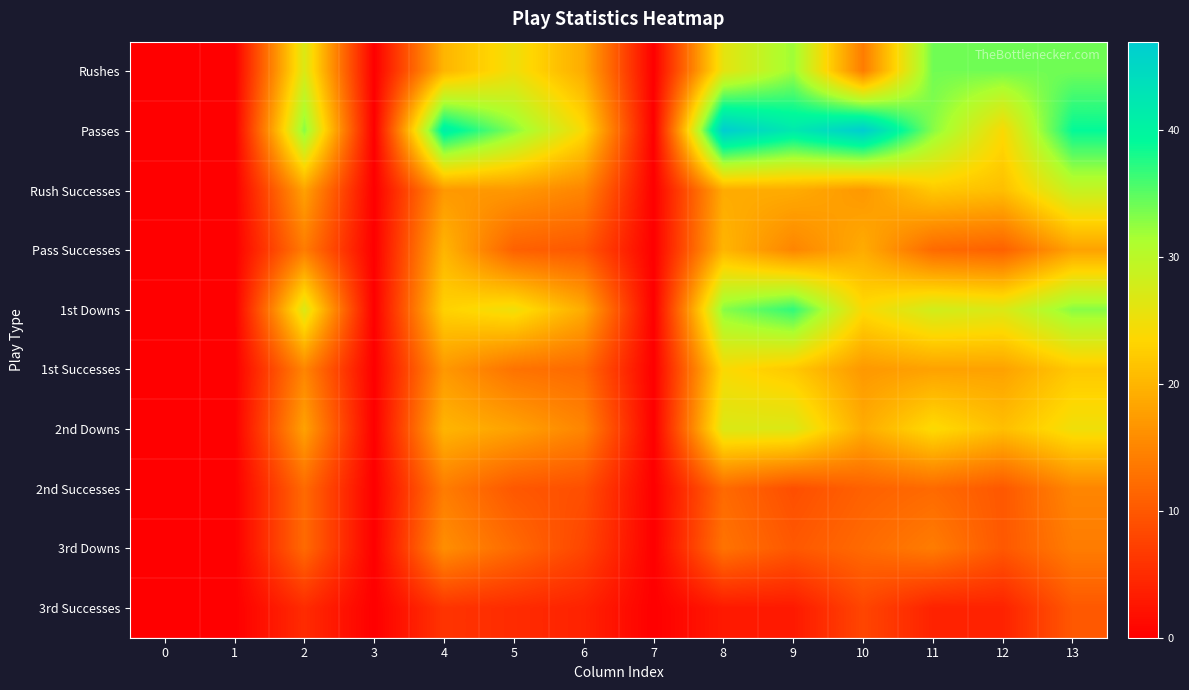

Reading right to left, transcribe all the data shown in this chart.

Rushes: 13=34	12=34	11=34	10=14	9=32	8=26	7=0	6=19	5=25	4=20	3=0	2=27	1=0	0=0
Passes: 13=39	12=24	11=33	10=47	9=42	8=47	7=0	6=24	5=33	4=41	3=0	2=33	1=0	0=0
Rush Successes: 13=29	12=21	11=22	10=17	9=19	8=19	7=0	6=15	5=17	4=17	3=0	2=18	1=0	0=0
Pass Successes: 13=18	12=11	11=12	10=19	9=15	8=20	7=0	6=10	5=11	4=20	3=0	2=14	1=0	0=0
1st Downs: 13=33	12=27	11=28	10=24	9=37	8=33	7=0	6=19	5=25	4=23	3=0	2=27	1=0	0=0
1st Successes: 13=22	12=18	11=18	10=17	9=22	8=24	7=0	6=12	5=13	4=17	3=0	2=15	1=0	0=0
2nd Downs: 13=25	12=21	11=24	10=19	9=27	8=27	7=0	6=15	5=18	4=20	3=0	2=18	1=0	0=0
2nd Successes: 13=15	12=10	11=12	10=11	9=9	8=12	7=0	6=9	5=10	4=14	3=0	2=12	1=0	0=0
3rd Downs: 13=14	12=10	11=14	10=12	9=10	8=13	7=0	6=8	5=12	4=16	3=0	2=12	1=0	0=0
3rd Successes: 13=10	12=4	11=4	10=8	9=3	8=3	7=0	6=4	5=5	4=6	3=0	2=5	1=0	0=0